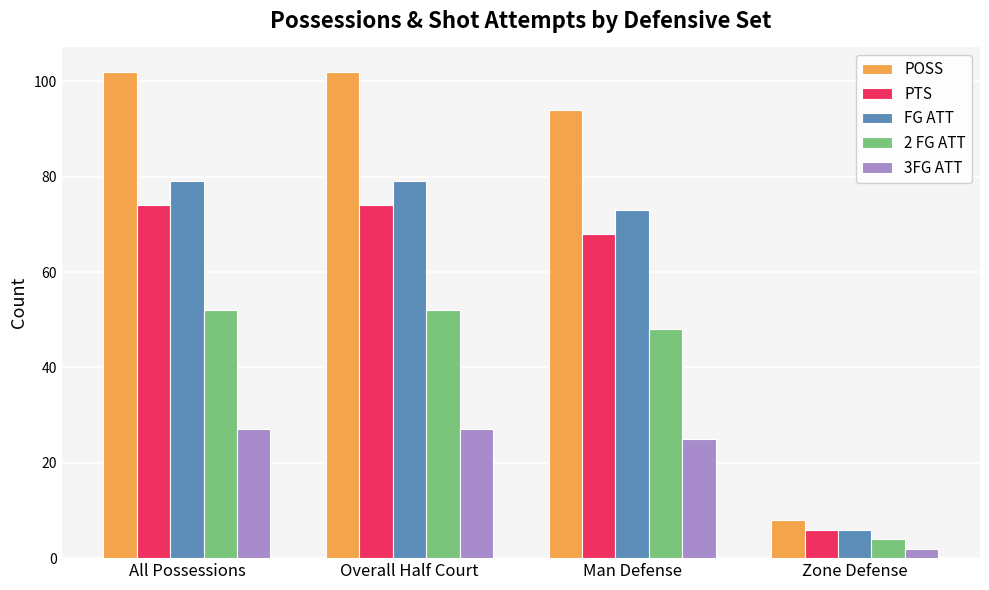

Reading left to right, transcribe all the data shown in this chart.

POSS: 102	102	94	8
PTS: 74	74	68	6
FG ATT: 79	79	73	6
2 FG ATT: 52	52	48	4
3FG ATT: 27	27	25	2